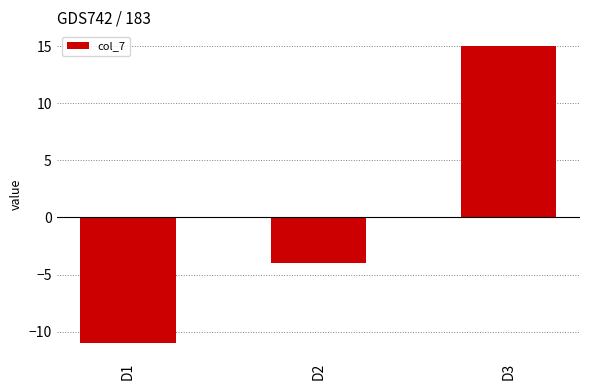

Count the values in the range -11 to 15.

3